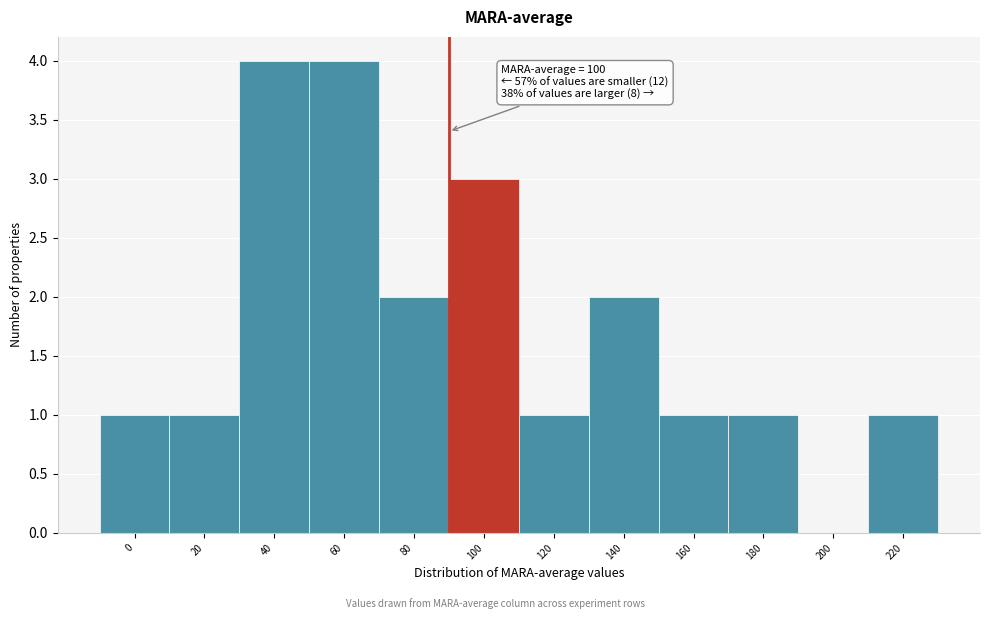

Reading left to right, what are all the values shown in this chart?

0=1	20=1	40=4	60=4	80=2	100=3	120=1	140=2	160=1	180=1	200=0	220=1